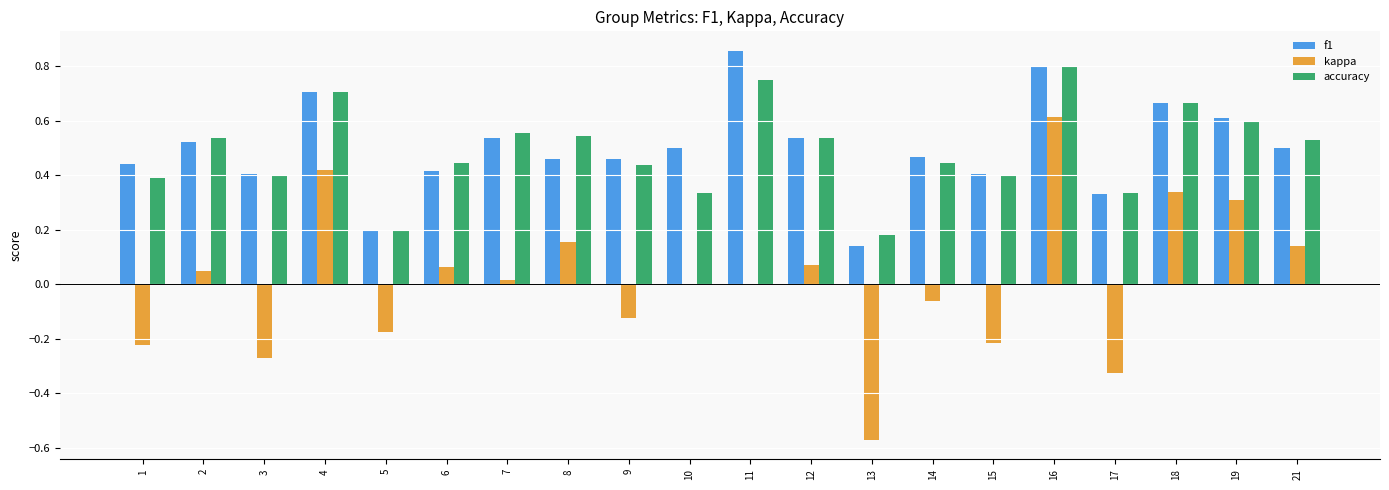

The value of kappa at 8 is 0.2. True or false?

True